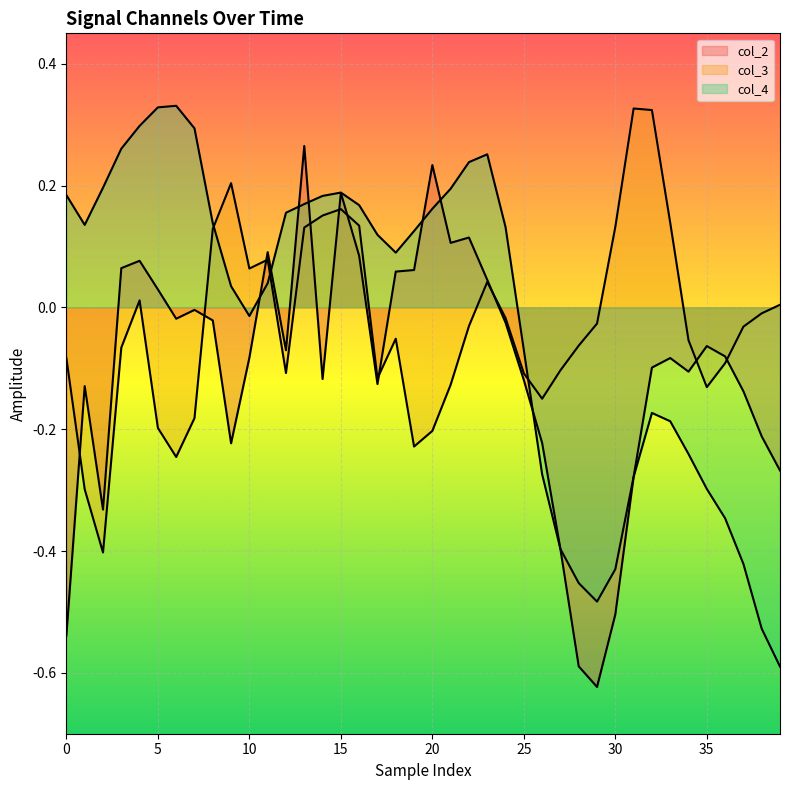

What is the maximum value shown in the chart?

0.3